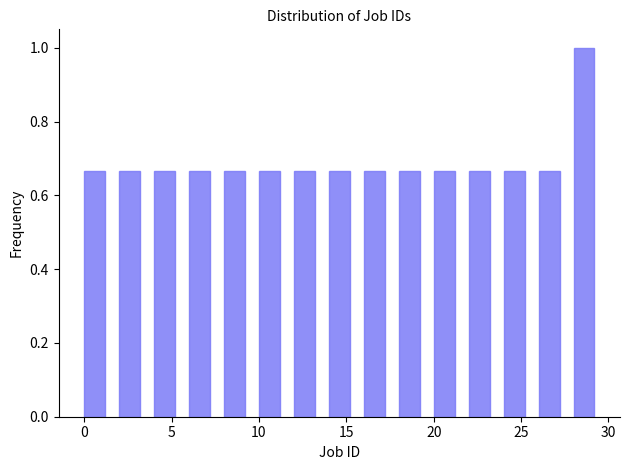

Reading left to right, list every bar in this chart as the range it spans on the x-axis followed by its height. The values are not printed on the chart, so give them approximately, as read against the axis.

0 to 2: 0.66
2 to 4: 0.66
4 to 6: 0.66
6 to 8: 0.66
8 to 10: 0.66
10 to 12: 0.66
12 to 14: 0.66
14 to 16: 0.66
16 to 18: 0.66
18 to 20: 0.66
20 to 22: 0.66
22 to 24: 0.66
24 to 26: 0.66
26 to 28: 0.66
28 to 30: 1.00